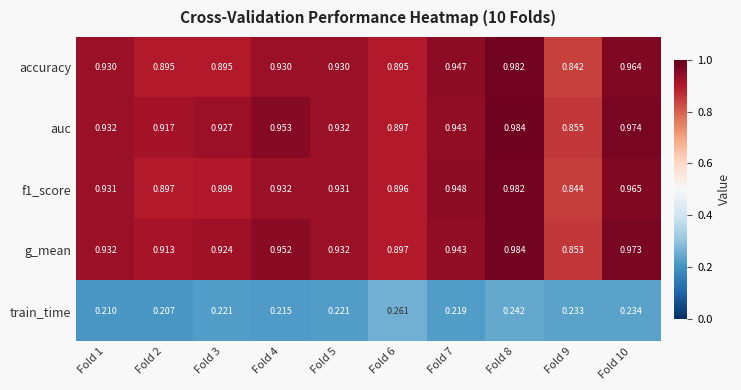

What is the difference between the highest and lowest values at Fold 8?

0.7